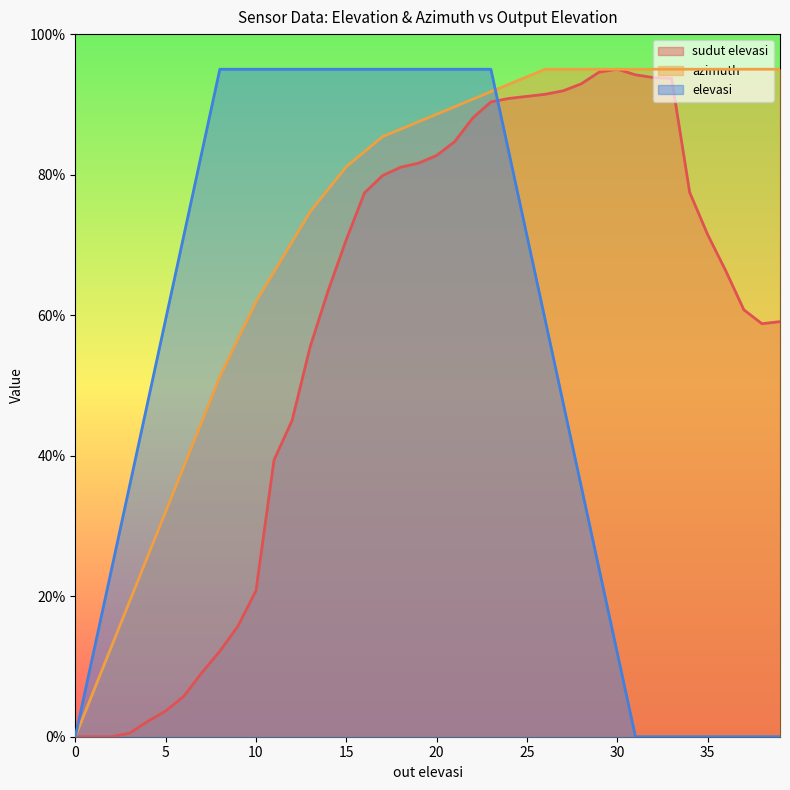

What is the highest value of the sudut elevasi series?

95.0